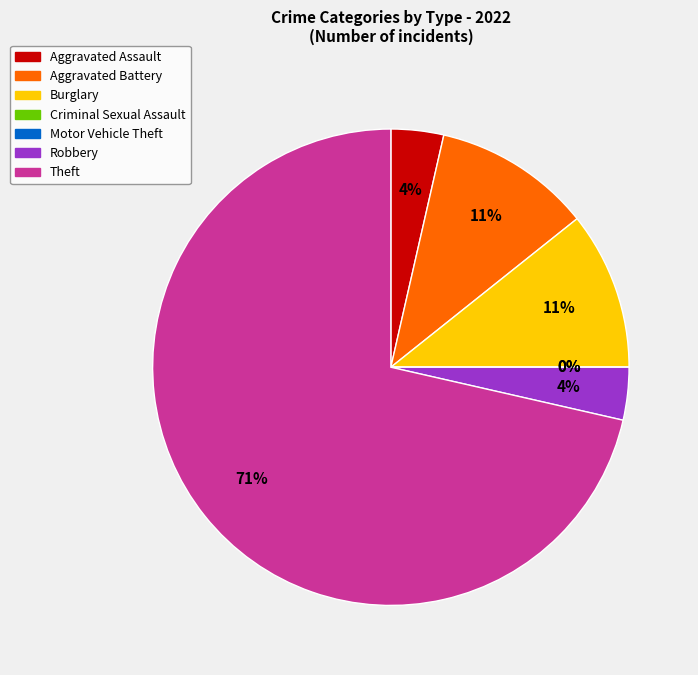

Which category has the smallest portion of the pie?

Criminal Sexual Assault